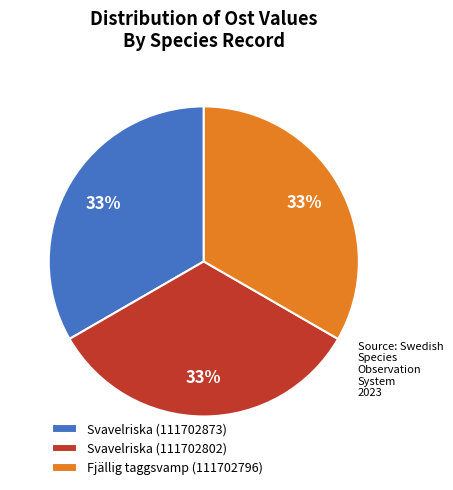

To the nearest percent, what portion does Fjällig taggsvamp (111702796) represent?

33%